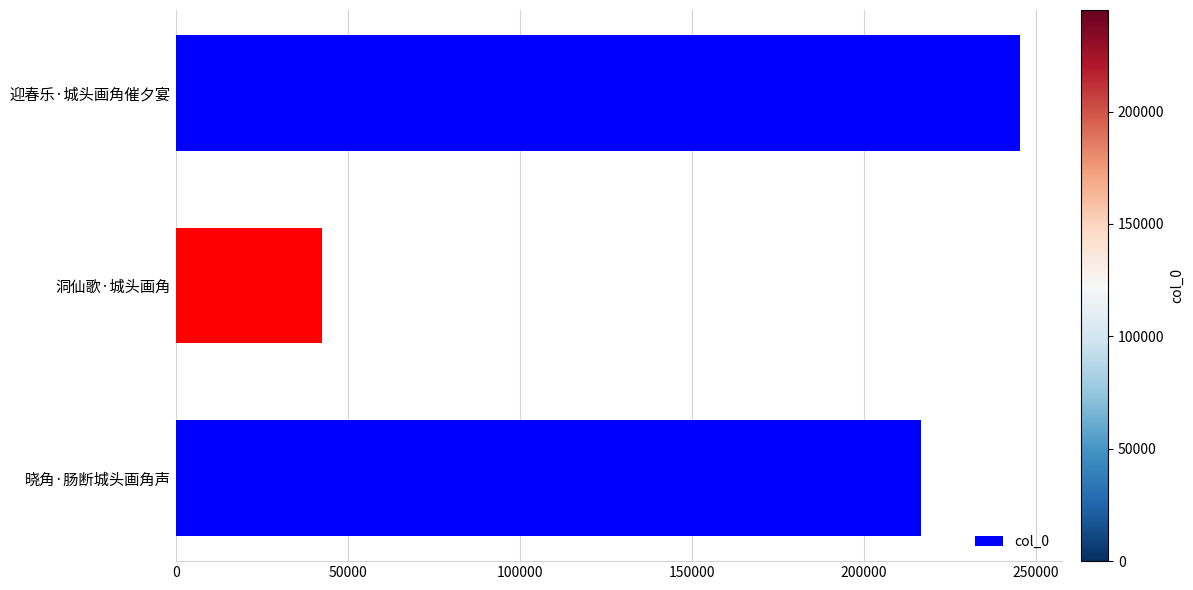

Is it true that the value at 晓角·肠断城头画角声 is 216677?

True